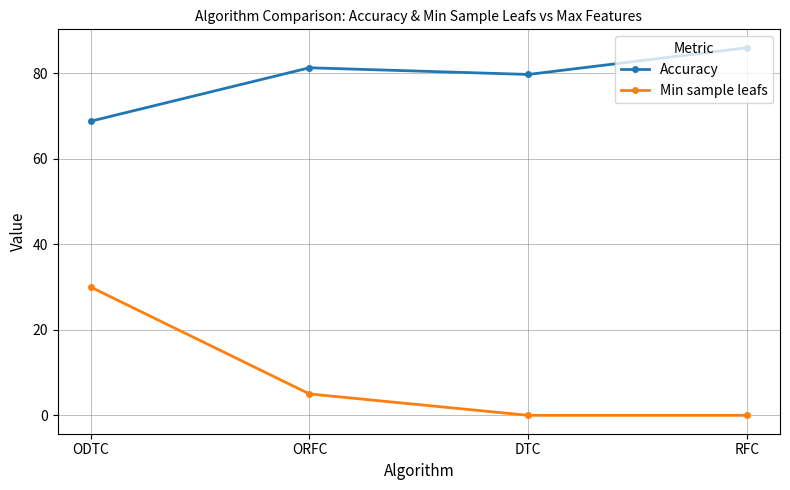

At which category does the chart reach its peak across all series?

RFC